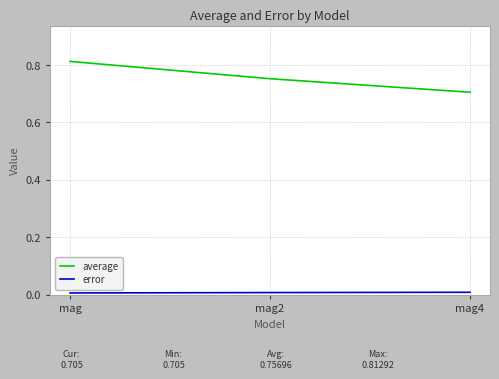

True or false: average has a value of 1.1 at mag2.

False